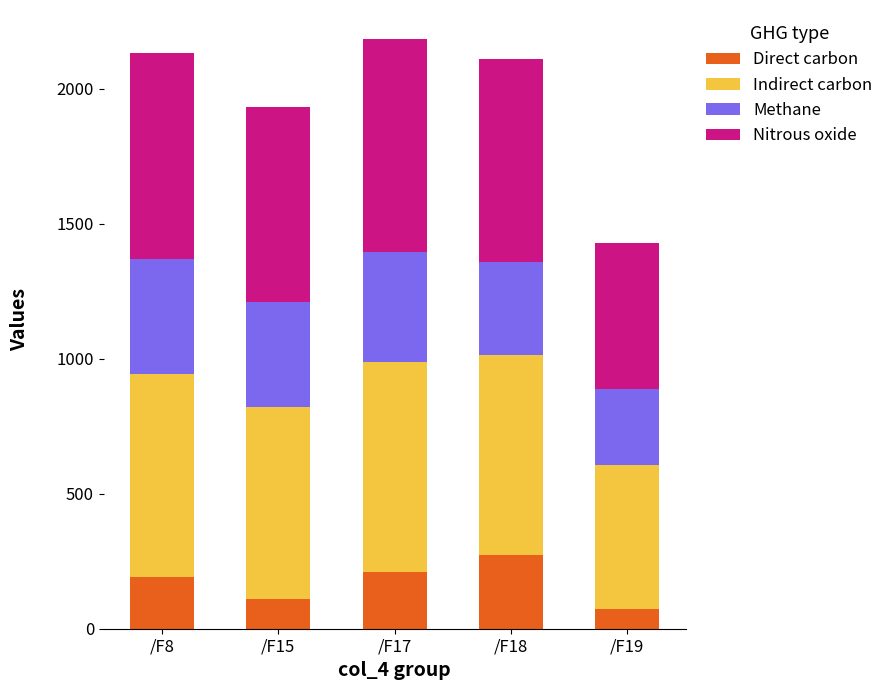

Which category has the highest value in the Direct carbon series?

/F18